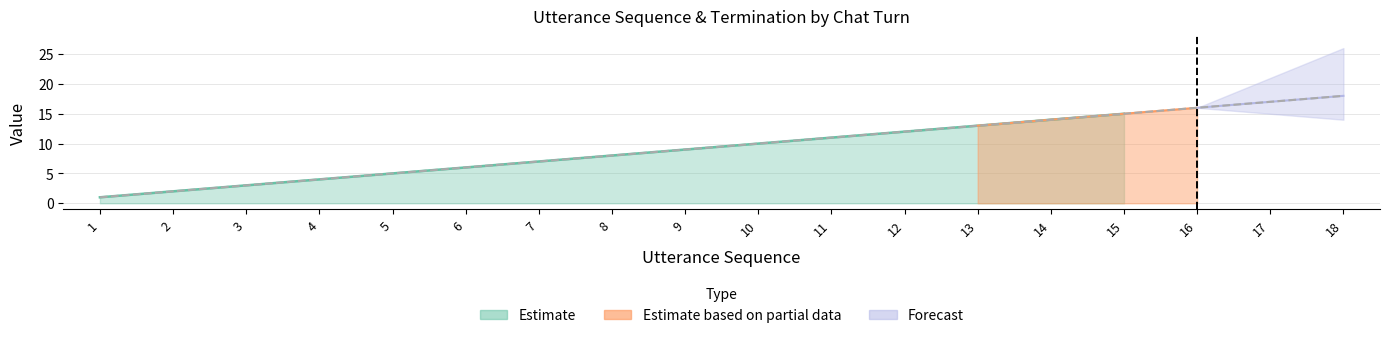

Reading left to right, what are all the values shown in this chart?

1=1	2=2	3=3	4=4	5=5	6=6	7=7	8=8	9=9	10=10	11=11	12=12	13=13	14=14	15=15	16=16	17=17	18=18